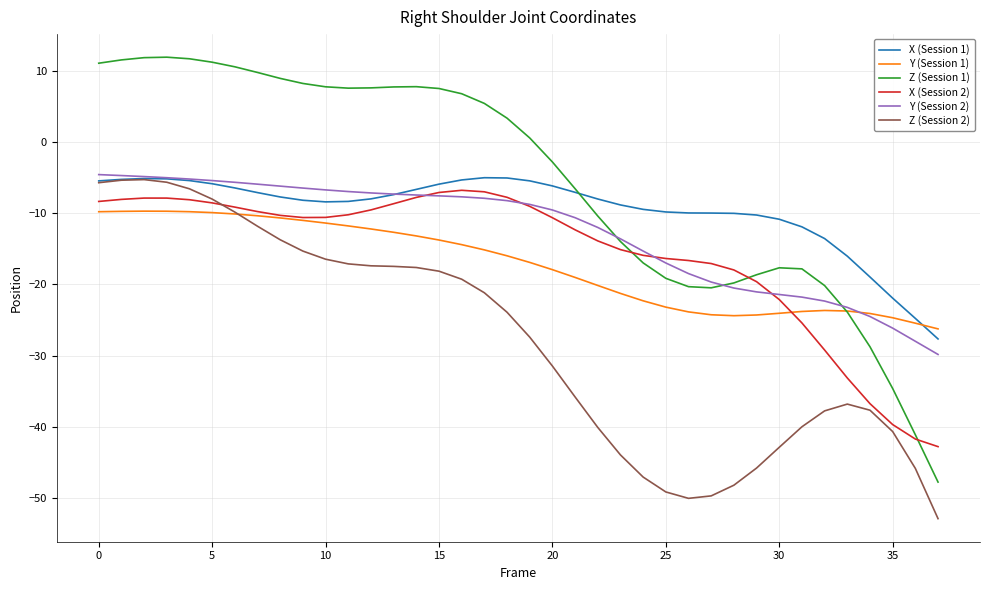

What is the maximum value shown in the chart?

11.9